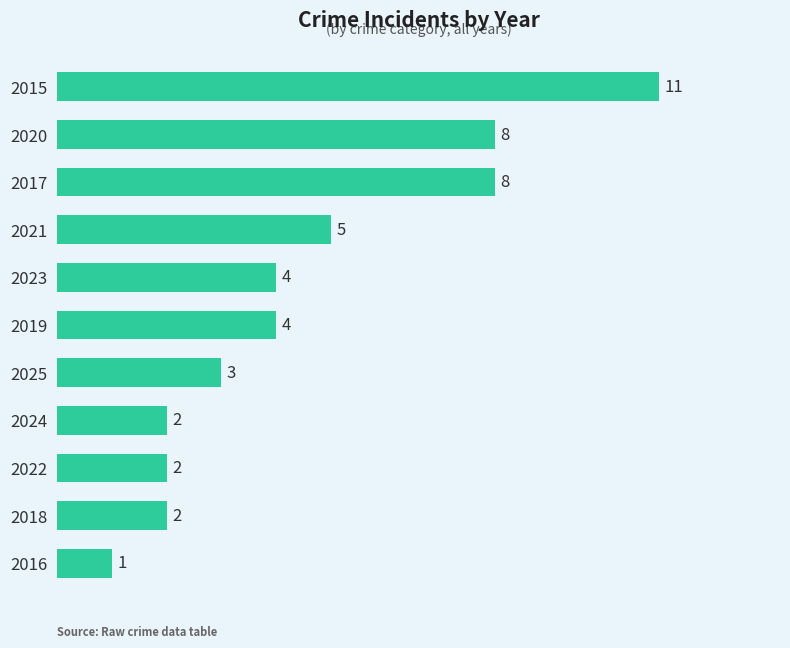

Reading top to bottom, transcribe all the data shown in this chart.

2015=11	2020=8	2017=8	2021=5	2023=4	2019=4	2025=3	2024=2	2022=2	2018=2	2016=1